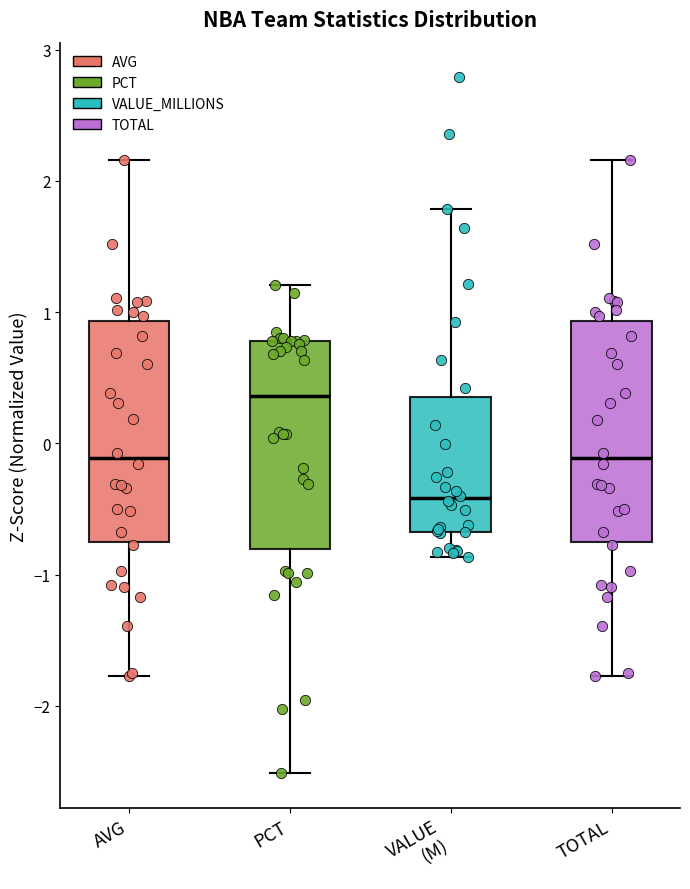

Reading left to right, transcribe this box plot: for each box, give where its median line is, the range the box spans, and where its two whiskers end, as read against the y-axis. The values are not printed on the chart, so give them approximately, as read against the axis.

AVG: median -0.1, box -0.8 to 0.9, whiskers -1.8 to 2.2
PCT: median 0.4, box -0.8 to 0.8, whiskers -2.5 to 1.2
VALUE (M): median -0.4, box -0.7 to 0.4, whiskers -0.9 to 1.8
TOTAL: median -0.1, box -0.8 to 0.9, whiskers -1.8 to 2.2